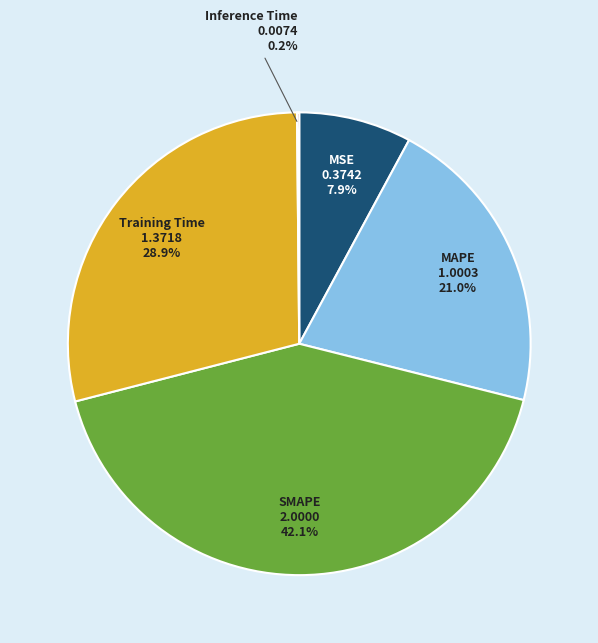

To the nearest percent, what percentage of the pie is SMAPE?

42%